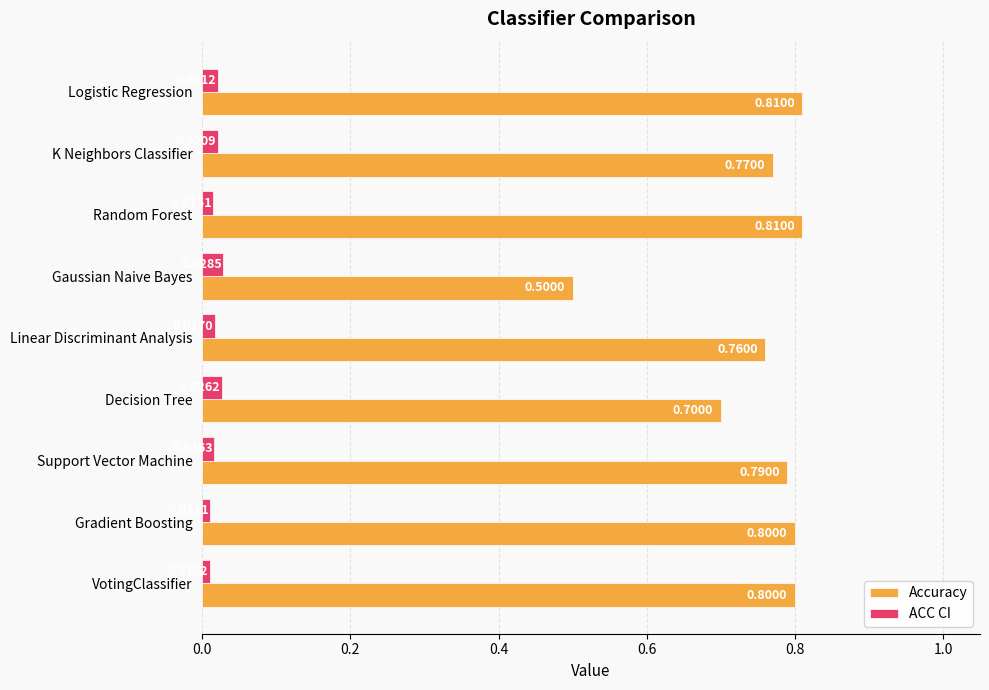

At K Neighbors Classifier, list the series in order from largest to smallest.

Accuracy, ACC CI